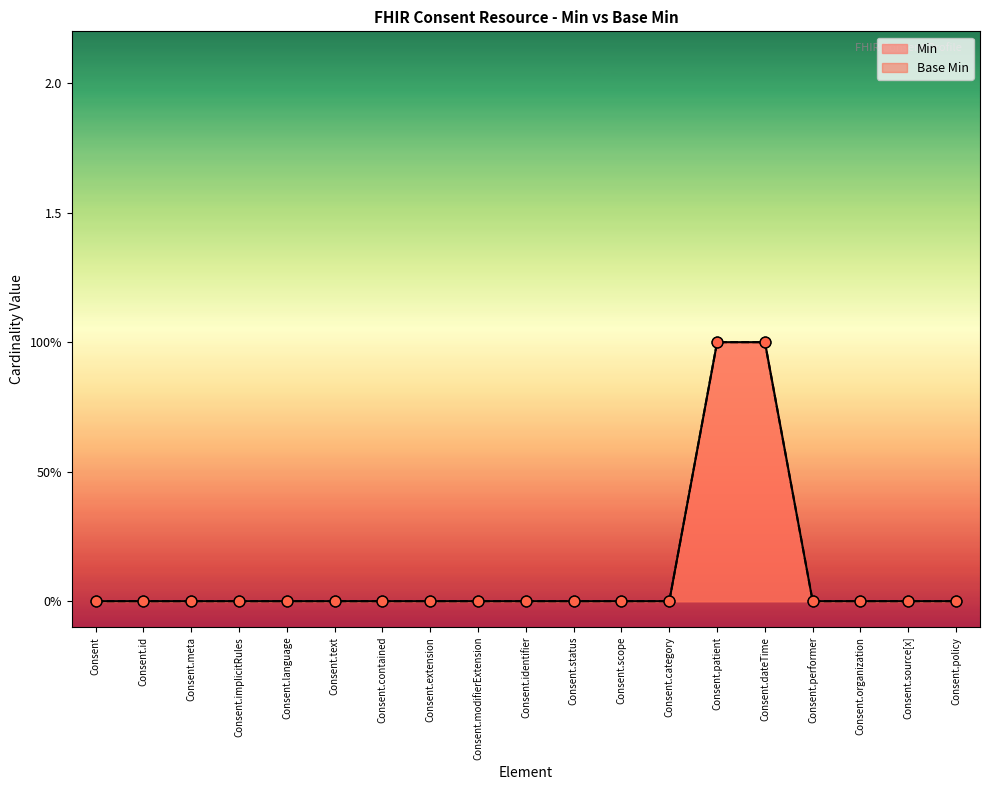

Which series has the largest Y range (max minus min)?

Min